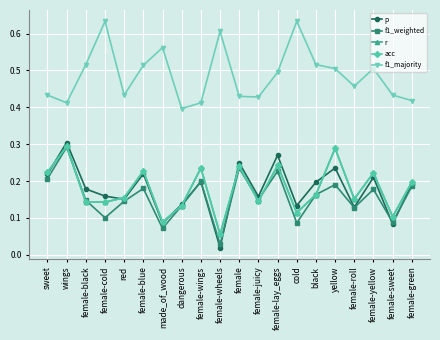

Rank the series by their maximum value, from lowest to highest.

f1_weighted, r, acc, p, f1_majority